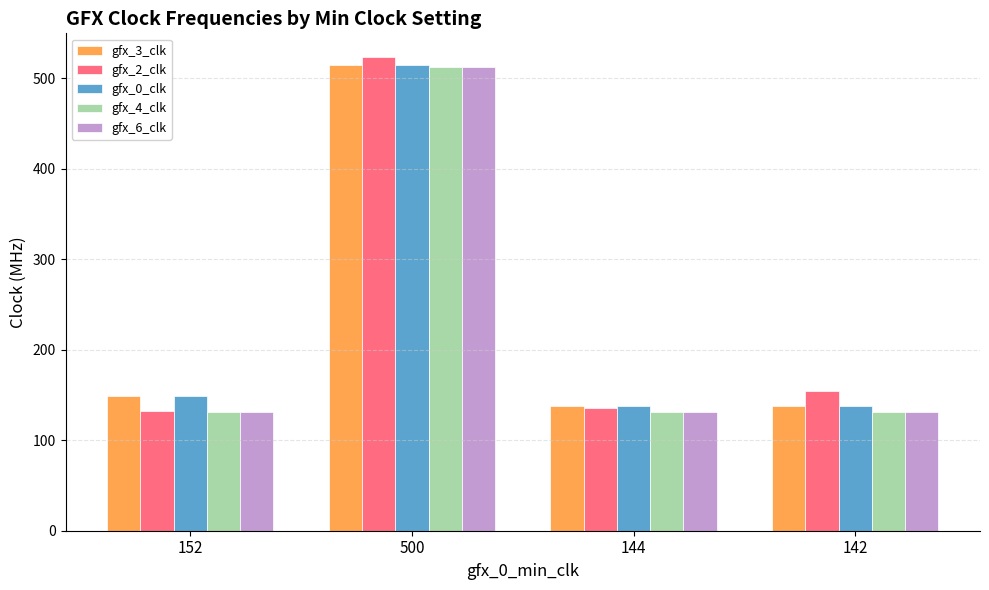

Where does the gfx_2_clk series first go above 154?

500